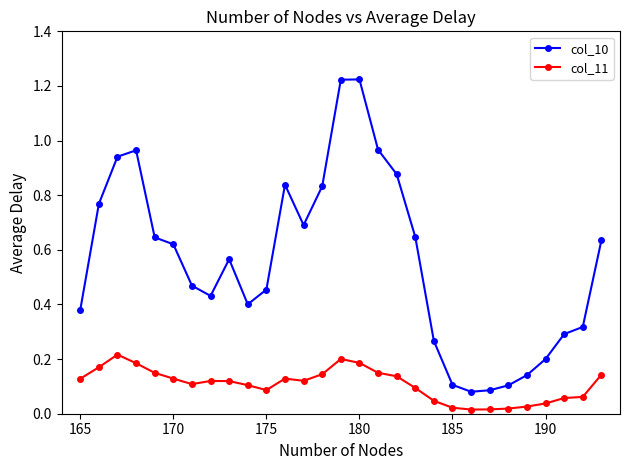

List the series in order of their peak value, highest first.

col_10, col_11